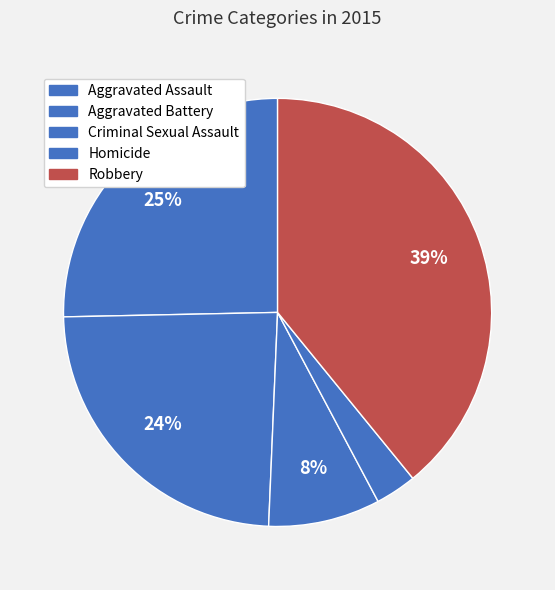

Count the number of slices in the pie.

5